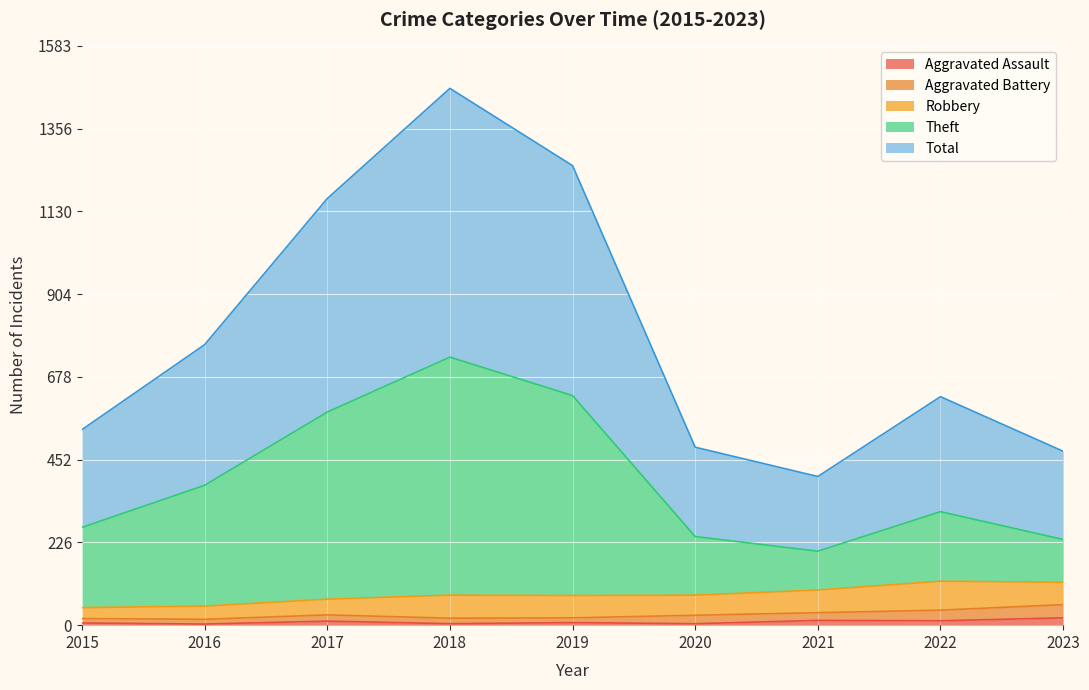

Where is the first local minimum for Theft?

2021